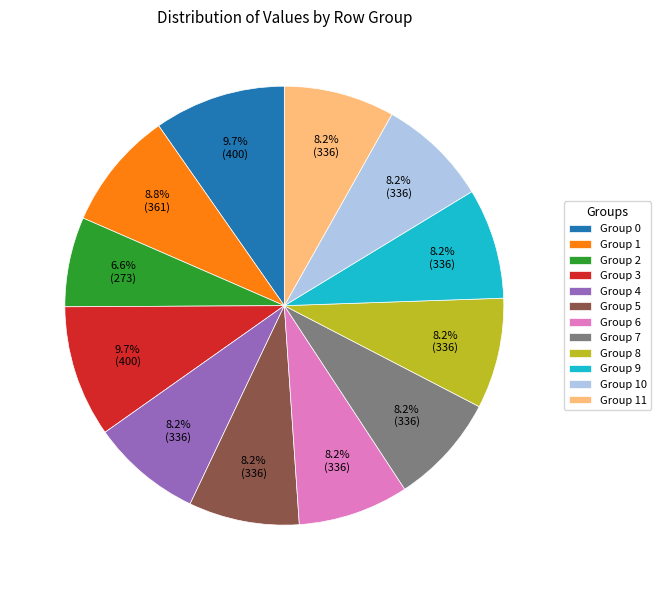

Does Group 8 represent more than half of the total?

No